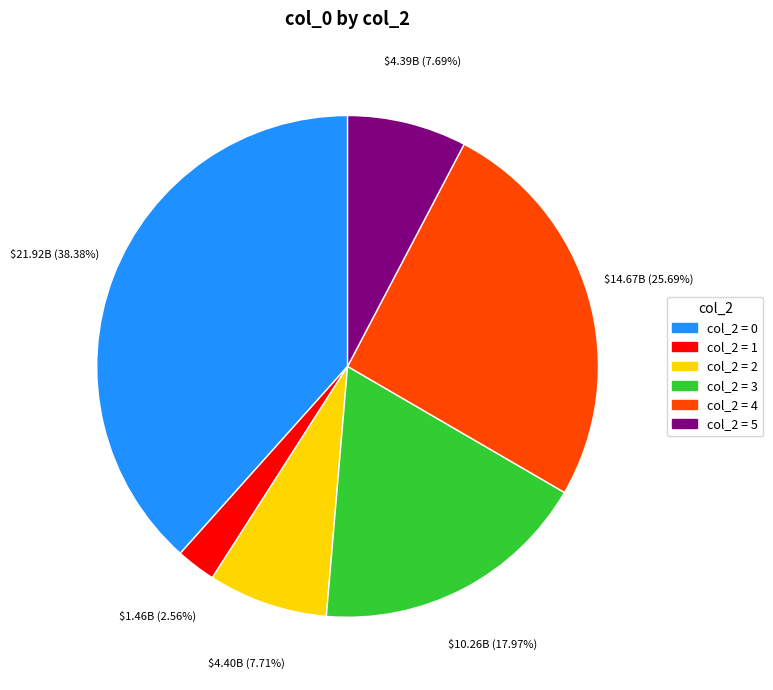

Is there any slice that represents more than half of the pie?

No